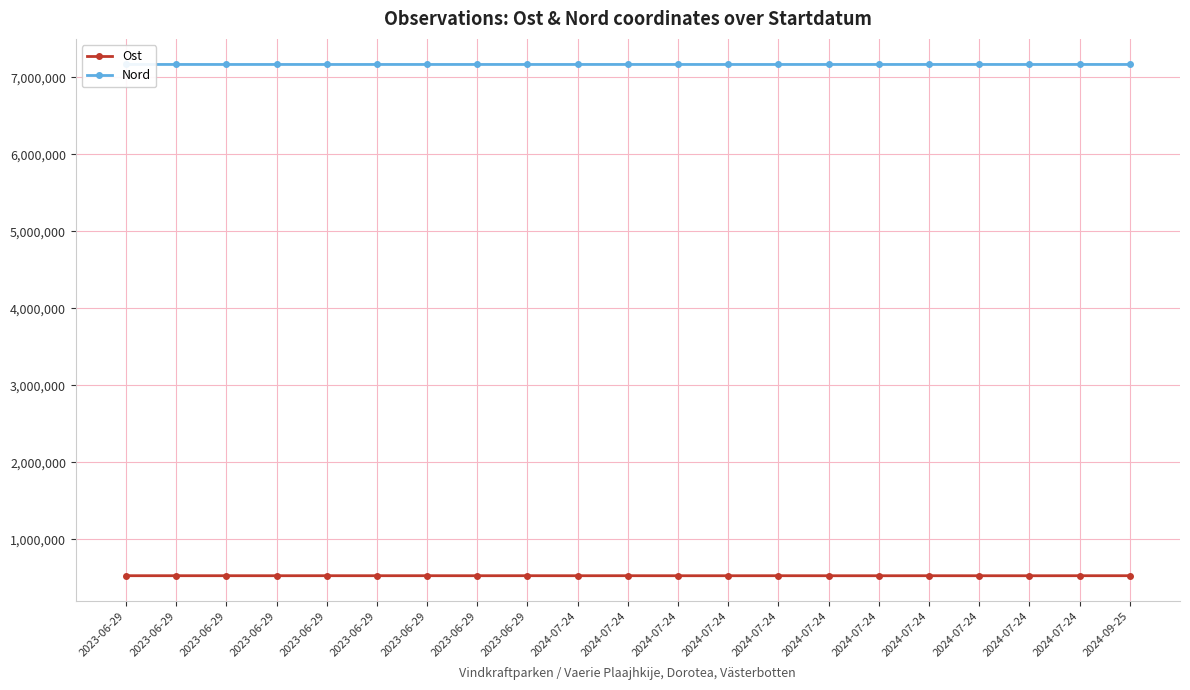

How many data points in Nord are less than 7167702?

10